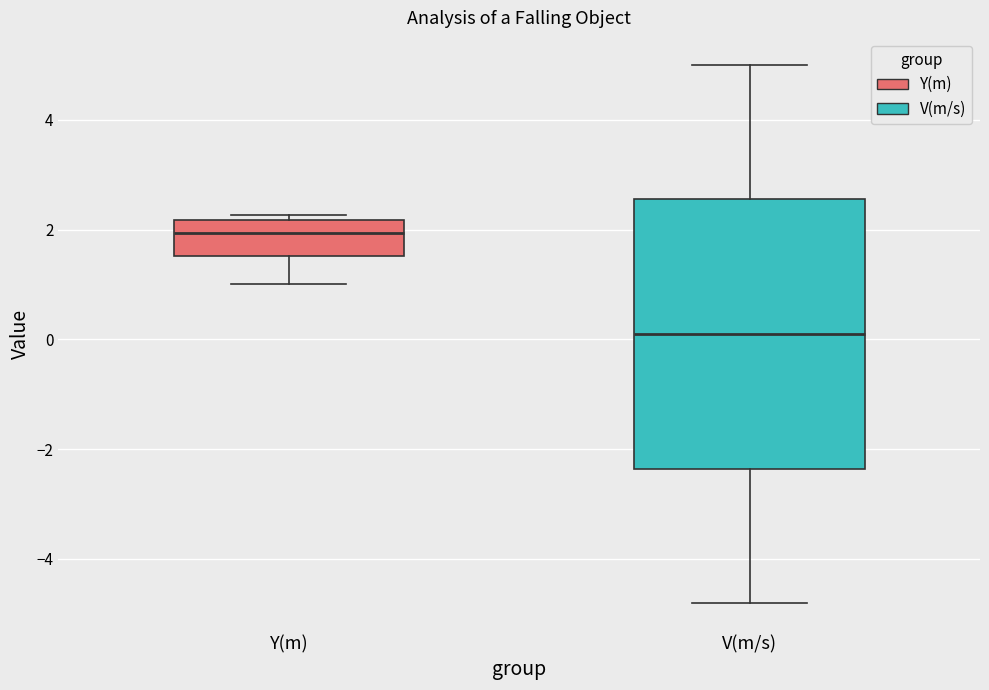

Reading left to right, read every box against the y-axis: the position of its median line, the range the box covers, and the ends of its whiskers. The values are not printed on the chart, so give them approximately, as read against the axis.

Y(m): median 2.0, box 1.6 to 2.2, whiskers 1.0 to 2.2 (just above the box's upper edge)
V(m/s): median 0.0, box -2.4 to 2.6, whiskers -4.8 to 5.0